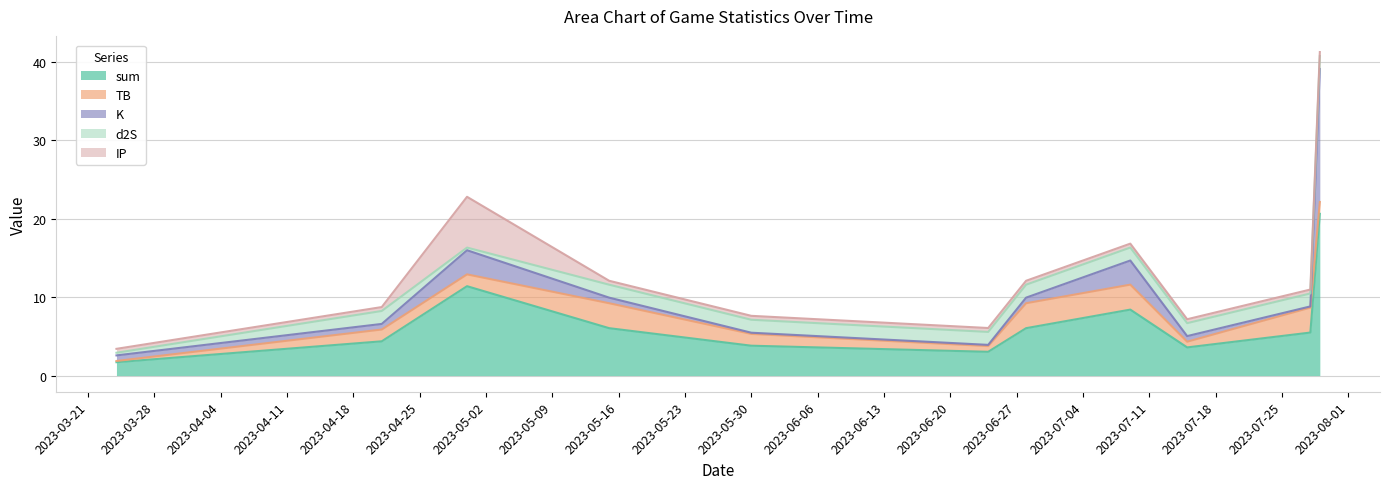

In d2S, how many points are lower than both neighbors (excluding endpoints)?

1